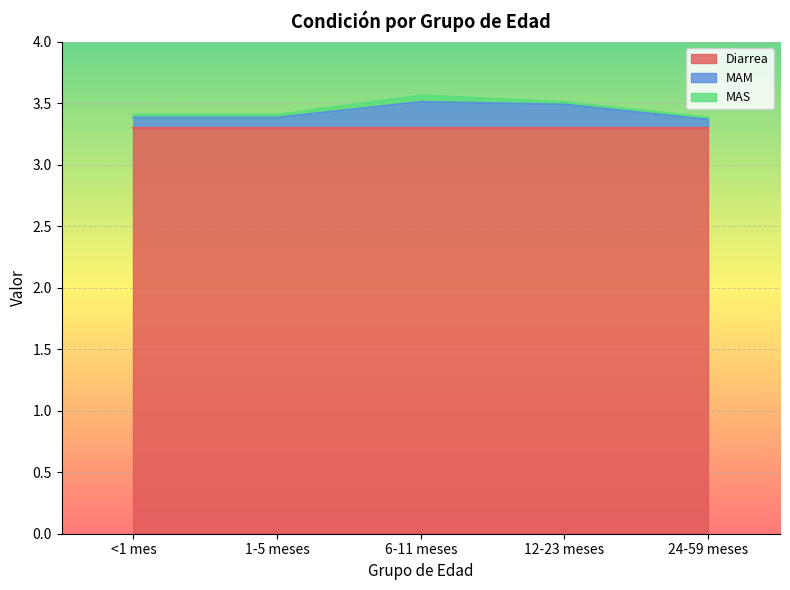

At how many categories does at least one series exceed 1?

5